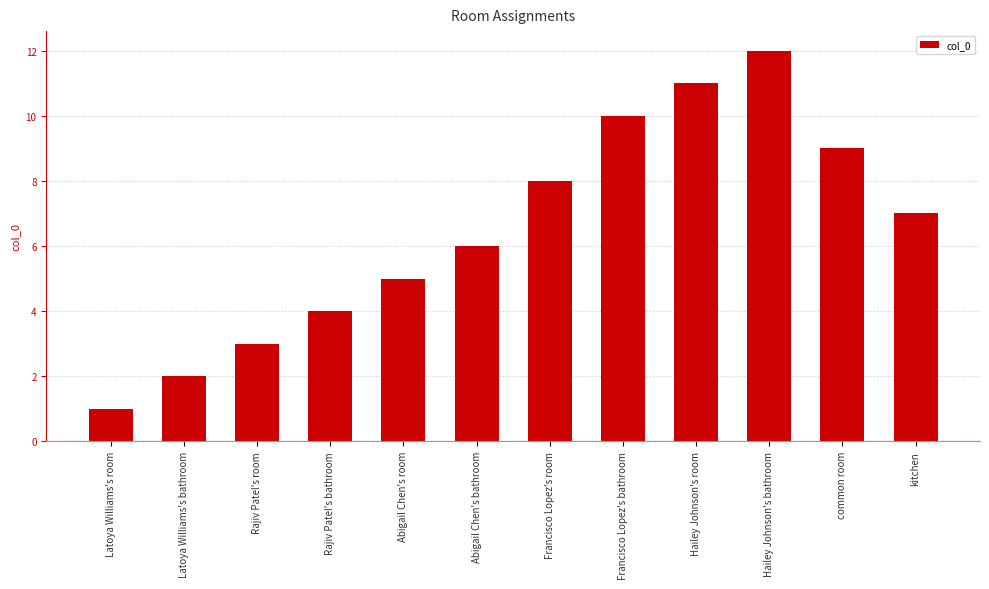

Rank the categories by value from highest to lowest.

Hailey Johnson's bathroom, Hailey Johnson's room, Francisco Lopez's bathroom, common room, Francisco Lopez's room, kitchen, Abigail Chen's bathroom, Abigail Chen's room, Rajiv Patel's bathroom, Rajiv Patel's room, Latoya Williams's bathroom, Latoya Williams's room